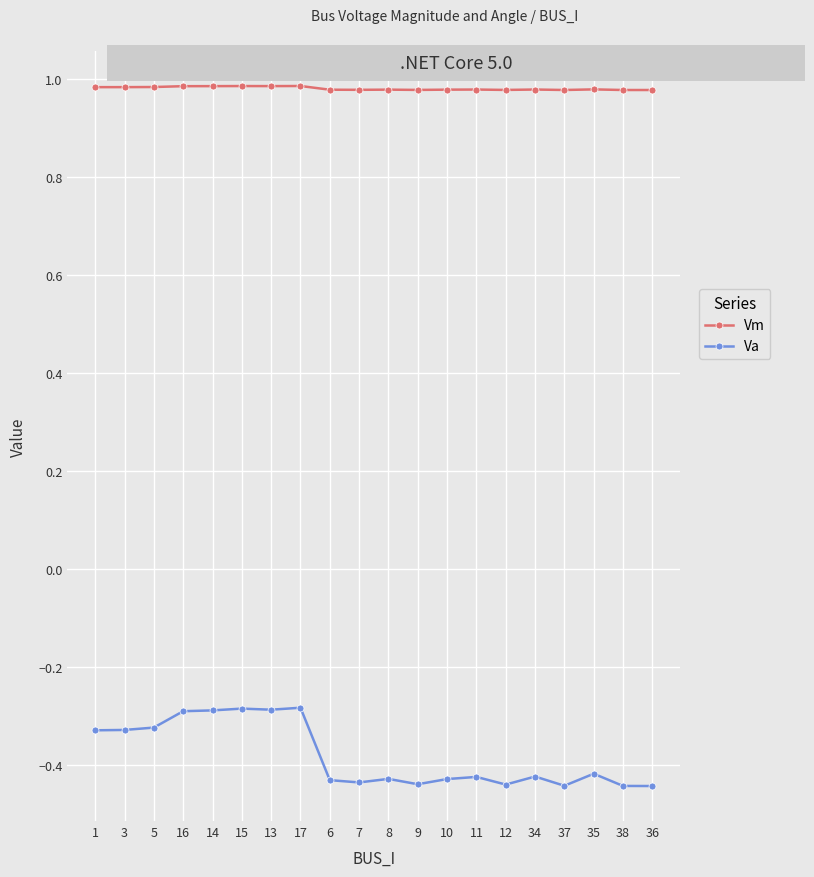

True or false: Vm has more than 2 interior local peaks.

True